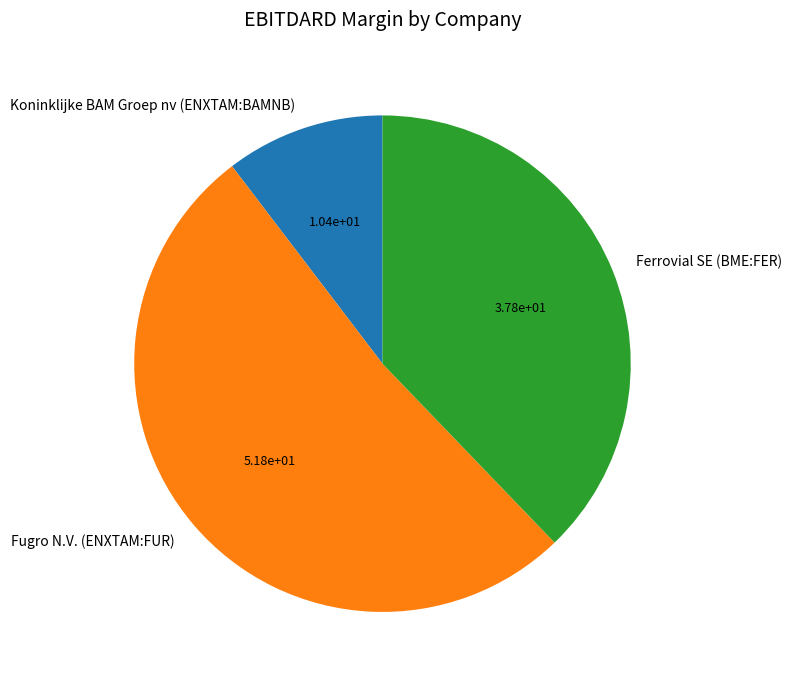

Which category has the smallest portion of the pie?

Koninklijke BAM Groep nv (ENXTAM:BAMNB)